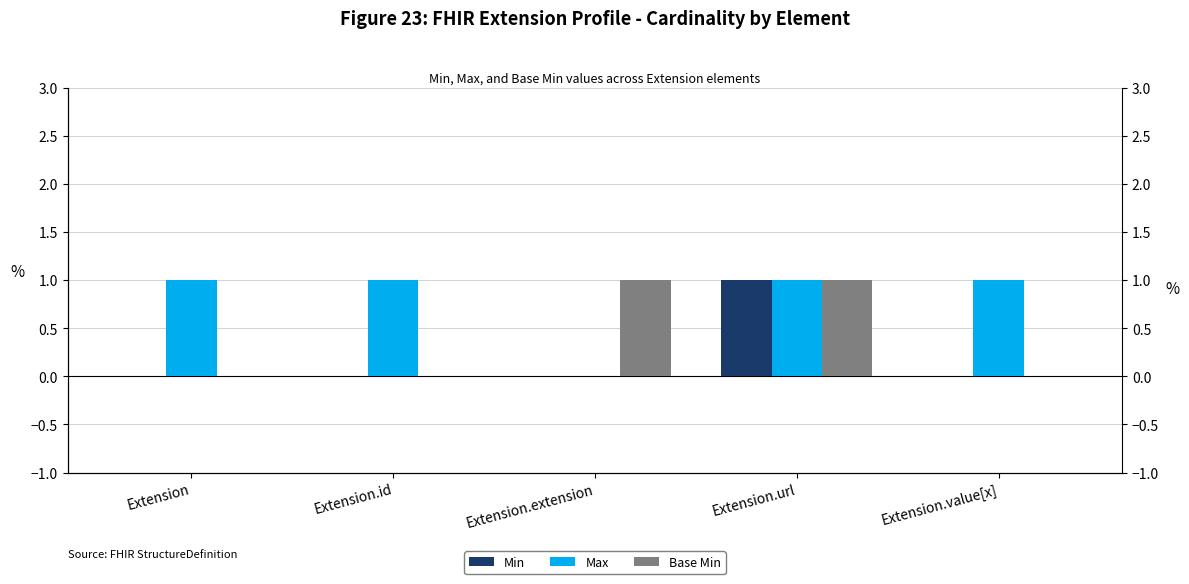

Reading right to left, transcribe all the data shown in this chart.

Min: Extension.value[x]=0	Extension.url=1	Extension.extension=0	Extension.id=0	Extension=0
Max: Extension.value[x]=1	Extension.url=1	Extension.extension=0	Extension.id=1	Extension=1
Base Min: Extension.value[x]=0	Extension.url=1	Extension.extension=1	Extension.id=0	Extension=0